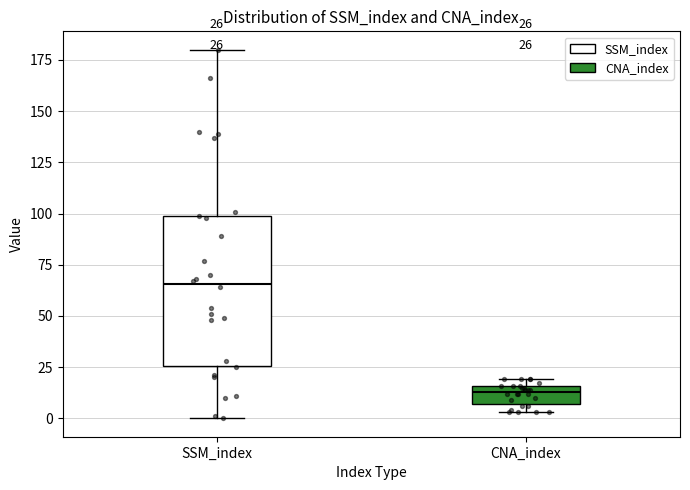

Which box's median line is the highest?

SSM_index